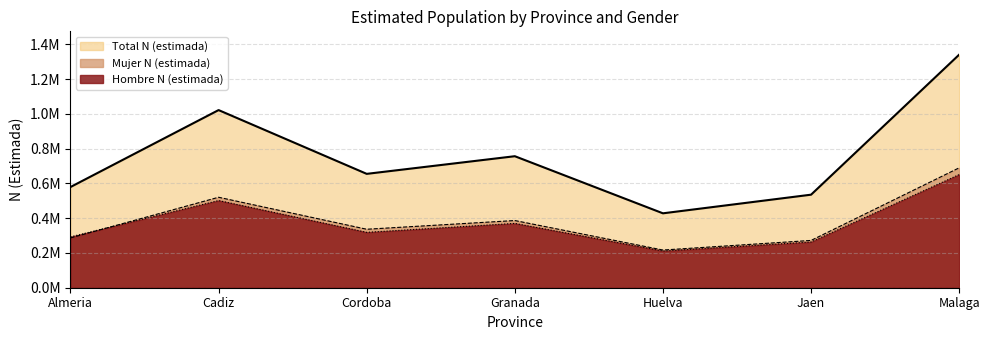

Which category has the highest value across all series?

Malaga